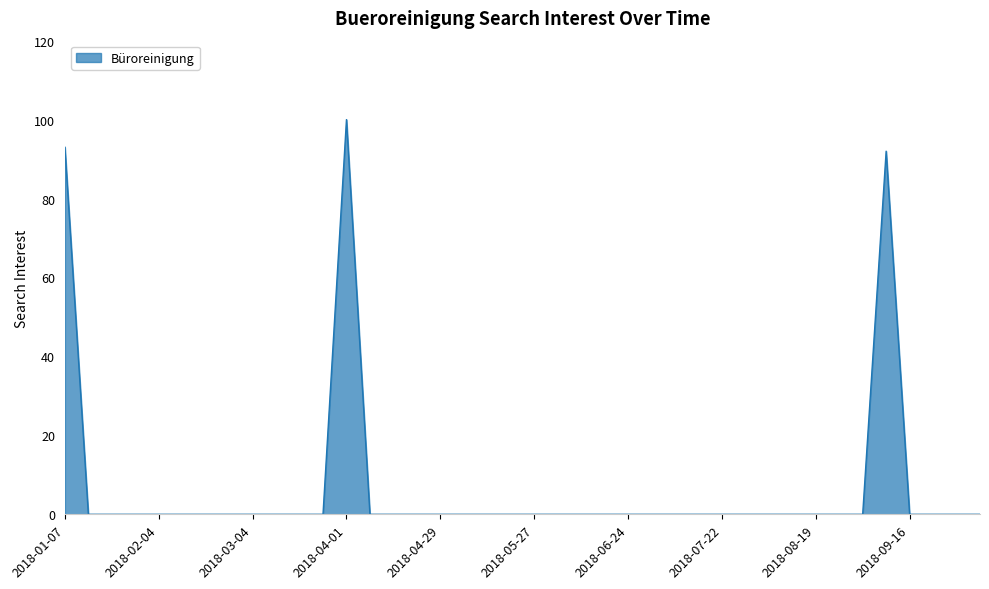

What is the greatest value displayed?

100